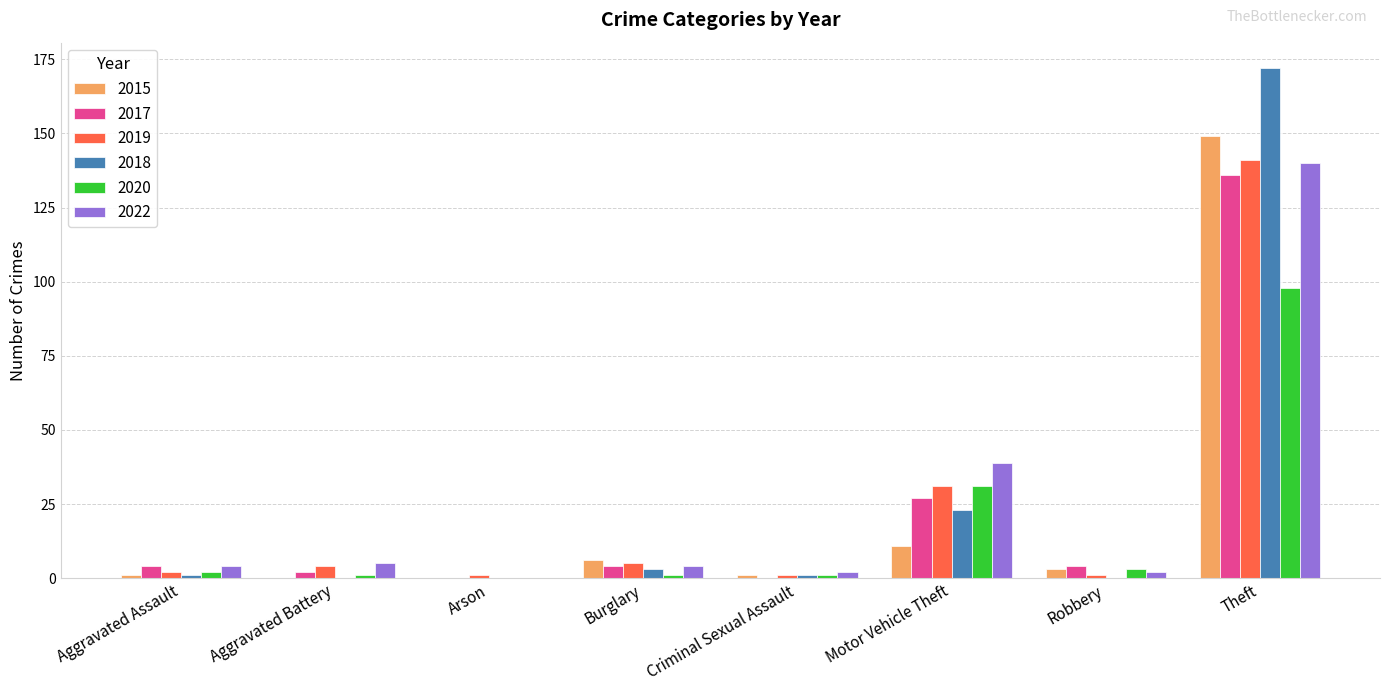

Reading left to right, extract all data points from this chart.

2015: 1	0	0	6	1	11	3	149
2017: 4	2	0	4	0	27	4	136
2019: 2	4	1	5	1	31	1	141
2018: 1	0	0	3	1	23	0	172
2020: 2	1	0	1	1	31	3	98
2022: 4	5	0	4	2	39	2	140